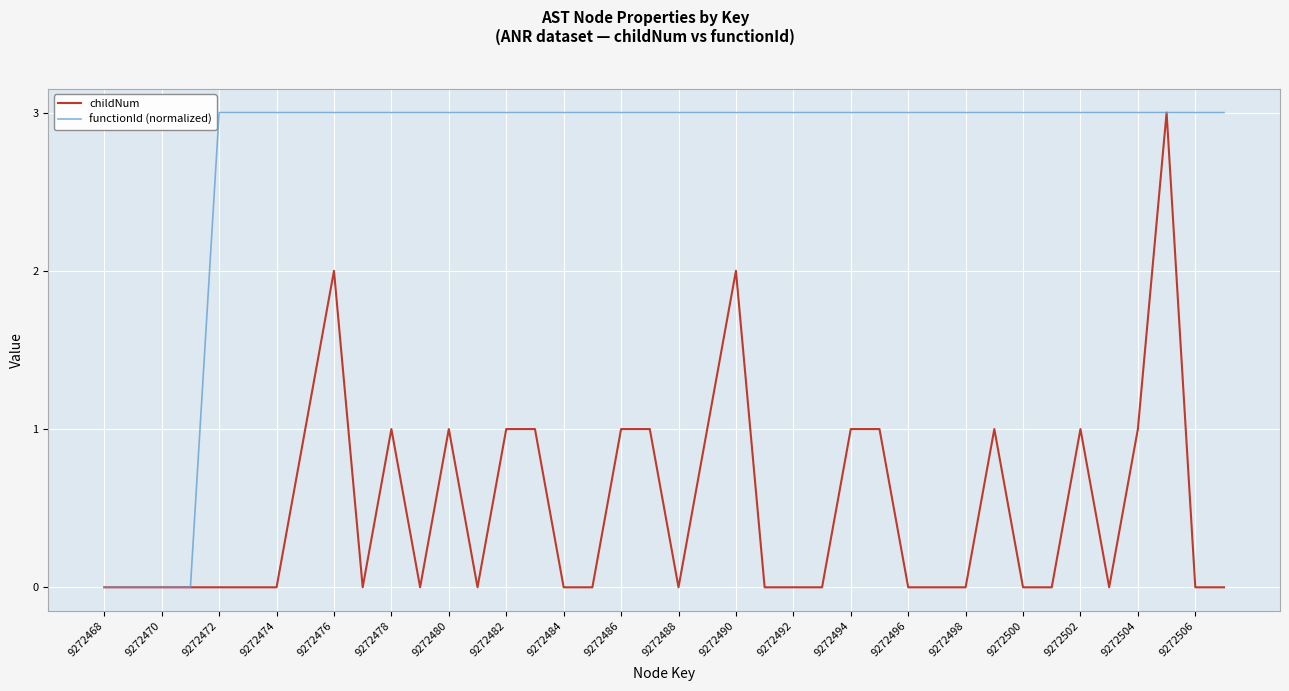

Which series has the largest total across all categories?

functionId (normalized)